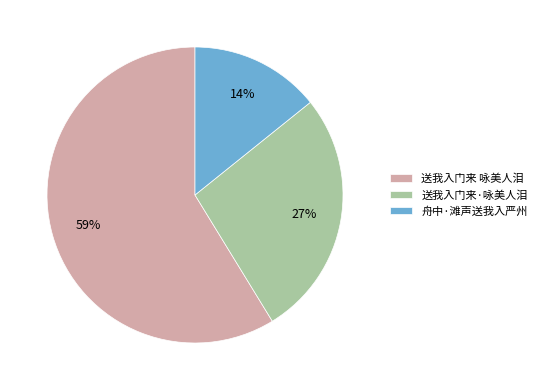

Do 送我入门来·咏美人泪 and 送我入门来 咏美人泪 together represent more than half of the pie?

Yes